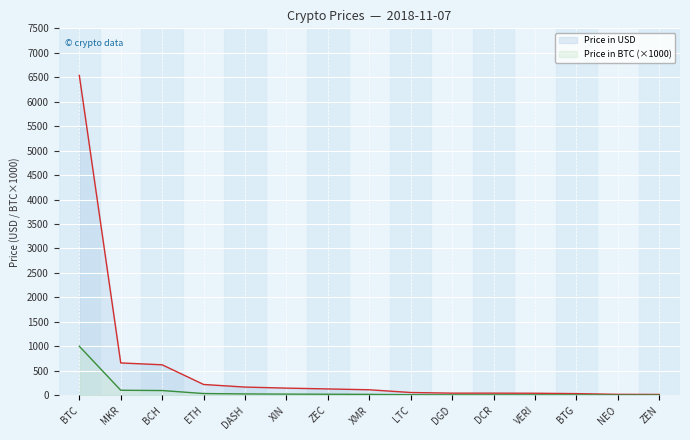

Reading right to left, transcribe all the data shown in this chart.

Price in USD: 14.8	16.8	31.7	39.4	41.3	41.4	54.5	110.5	127.5	144.4	165.6	218.9	621.1	659.1	6537.8
Price in BTC: 2.3	2.6	4.8	6.0	6.3	6.3	8.3	16.9	19.5	22.1	25.3	33.4	94.9	100.7	1000.0